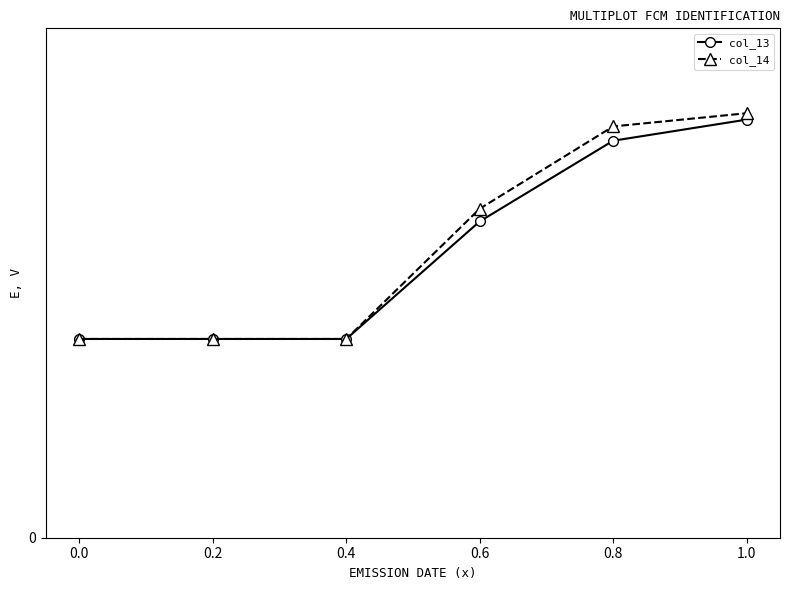

What is the highest value of the col_14 series?

298.8